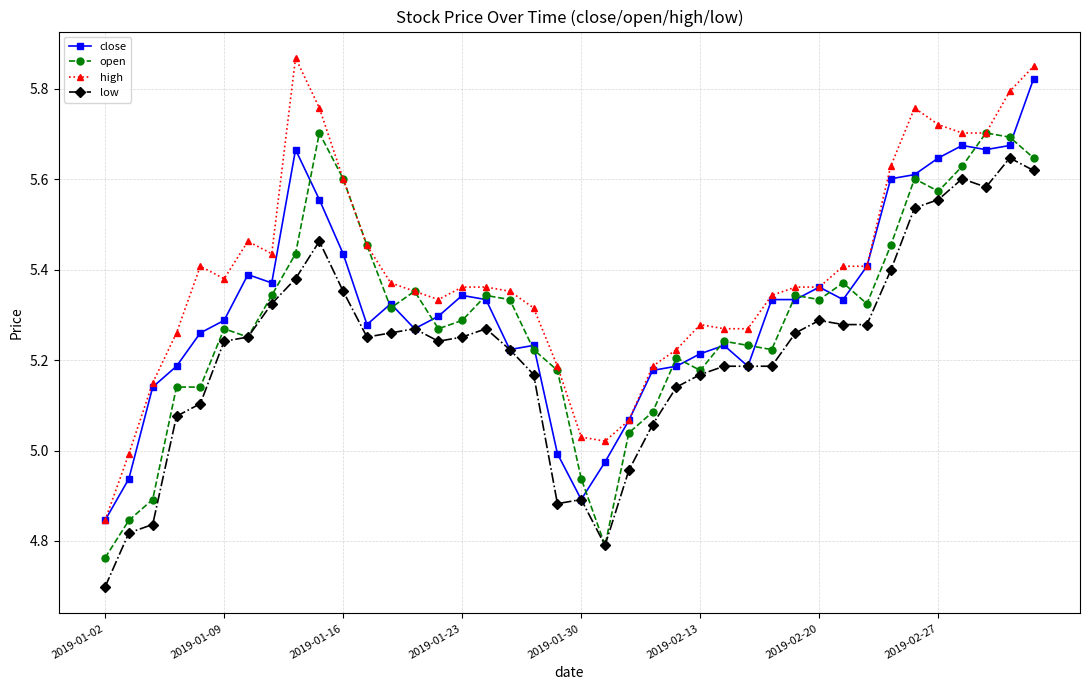

What is the smallest value displayed?

4.7